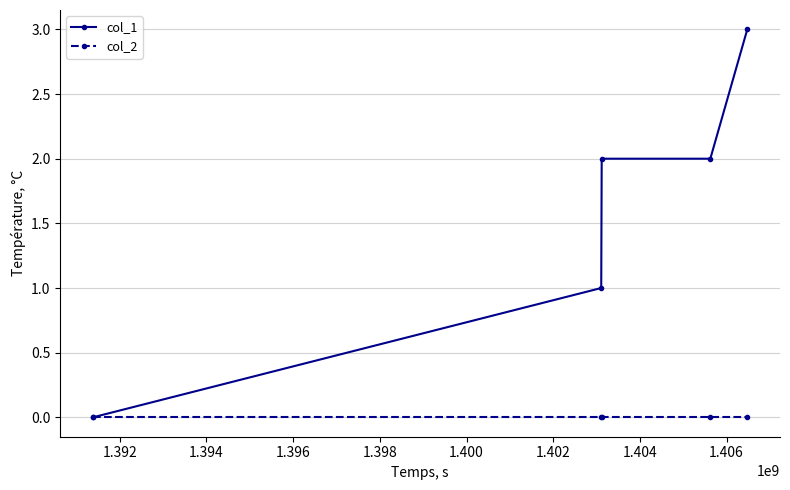

Which series has the largest total across all categories?

col_1